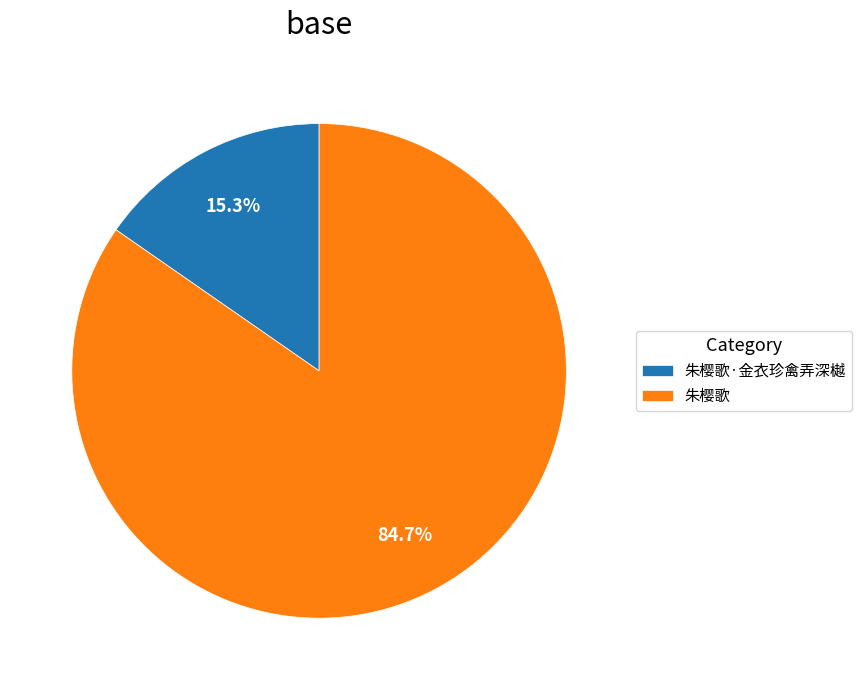

Approximately how many times larger is the value at 朱樱歌 compared to 朱樱歌·金衣珍禽弄深樾?

5.5